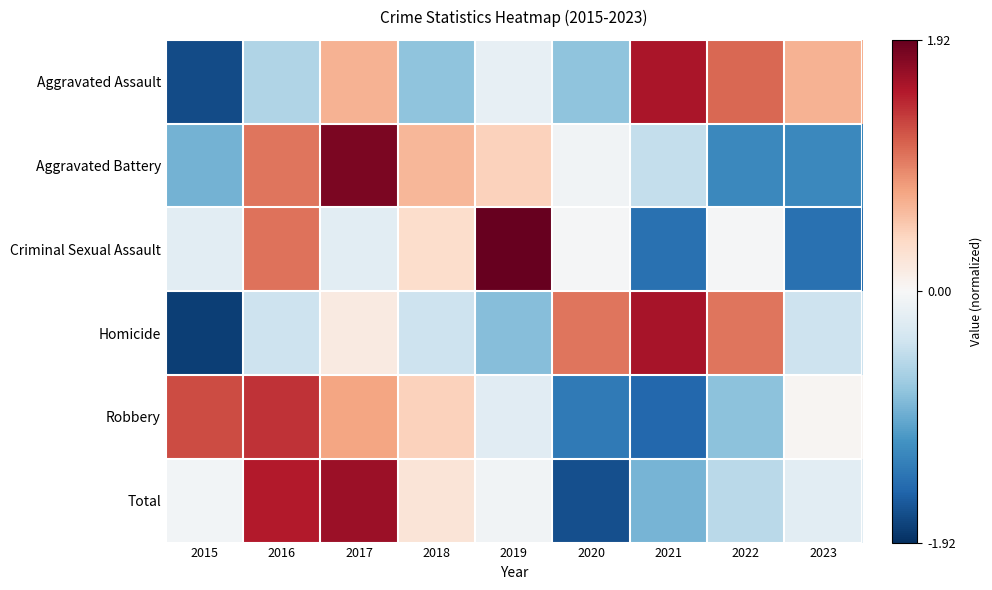

Which series changed the most between 2021 and 2022?

Criminal Sexual Assault